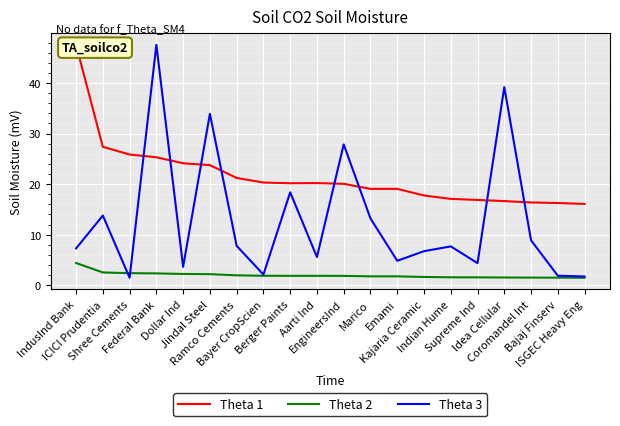

The Theta 1 series shows 19.1 at Marico. True or false?

True